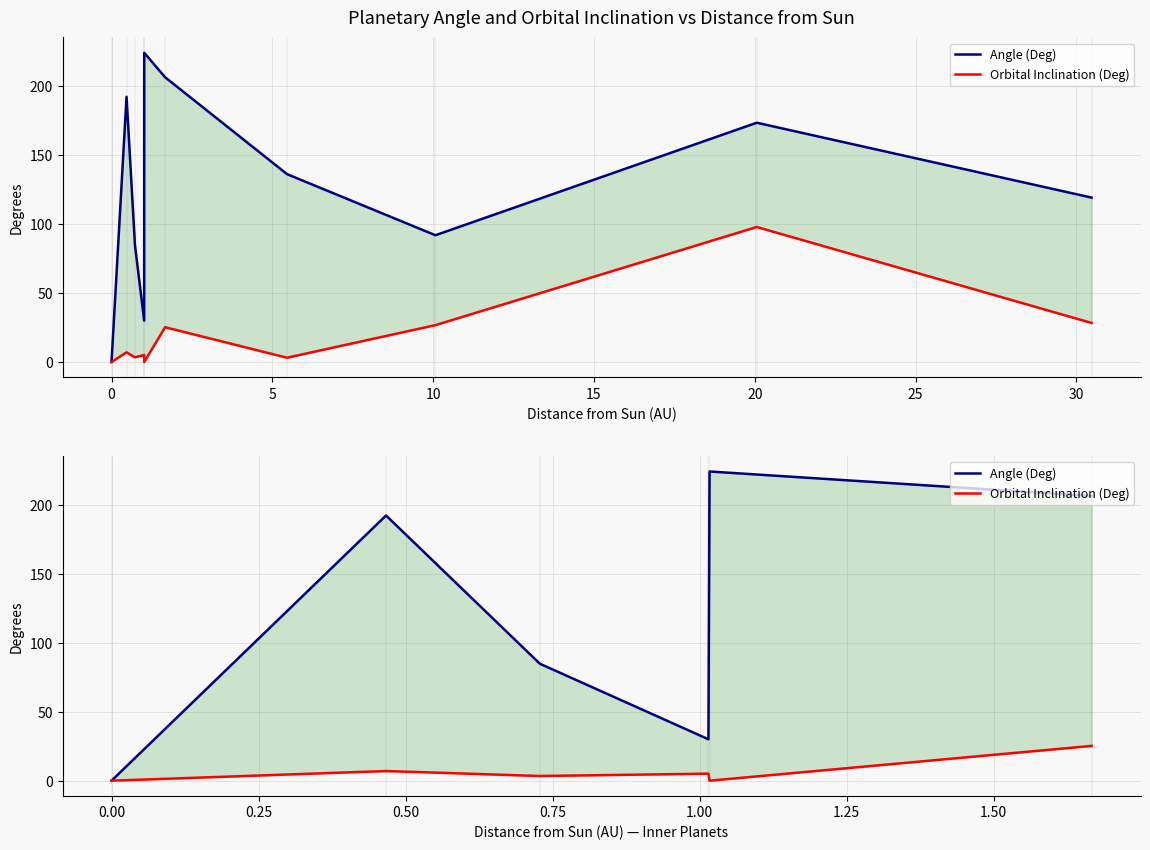

At 10, list the series in order from largest to smallest.

Angle (Deg), Orbital Inclination (Deg)